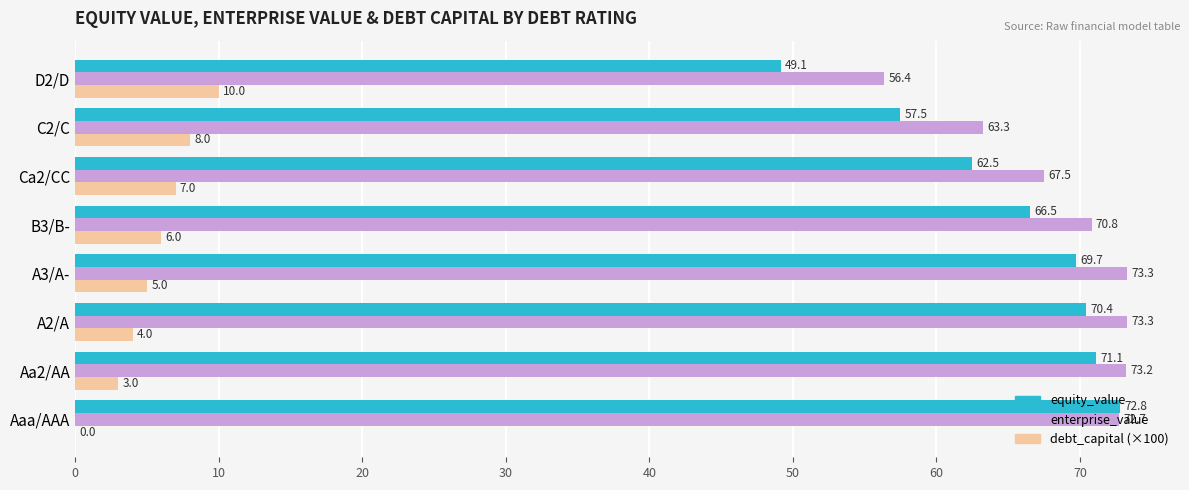

Is it true that enterprise_value equals 96.6 at Ca2/CC?

False